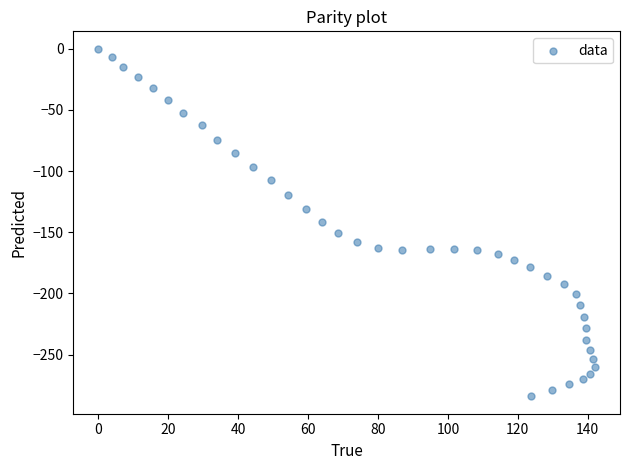

What is the range of Y values (max minus min)?

284.1